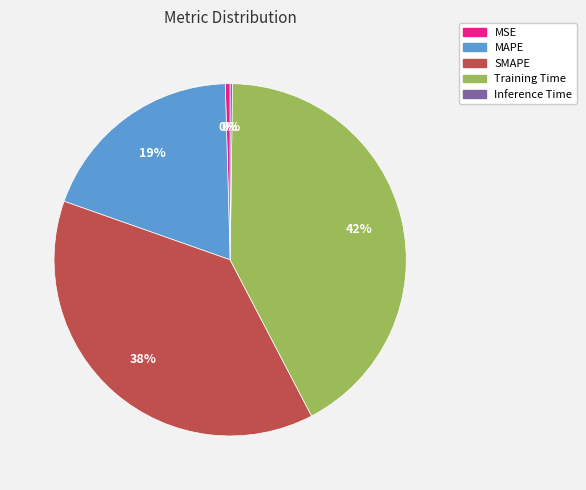

Is the sum of MAPE and Training Time greater than half?

Yes